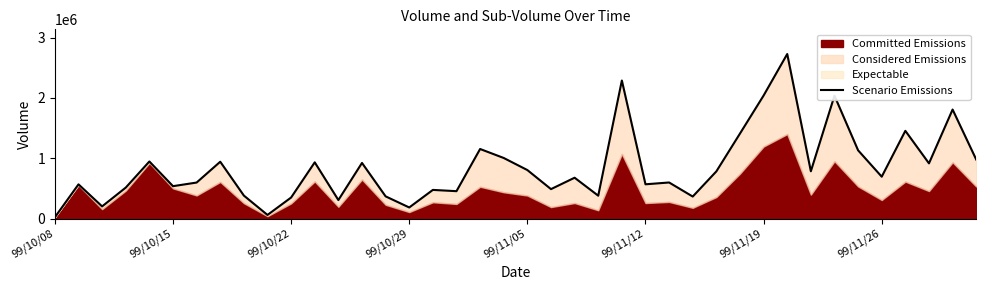

Does the chart display data point markers on the line(s)?

No